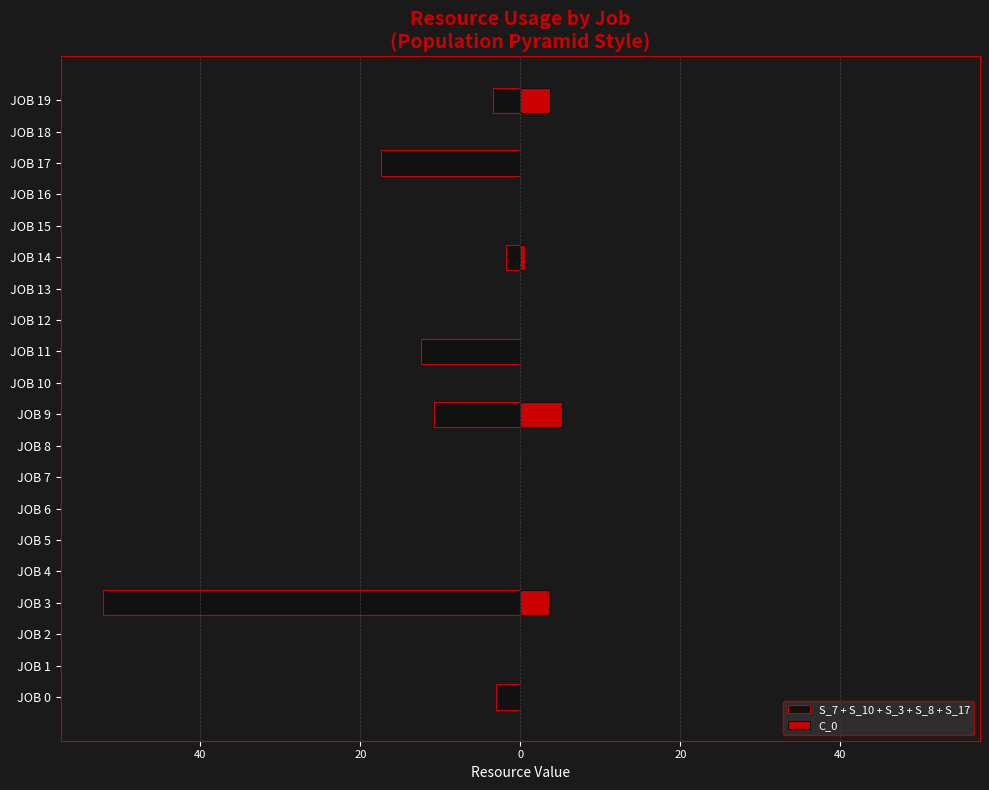

How many values in C_0 are above zero?

4